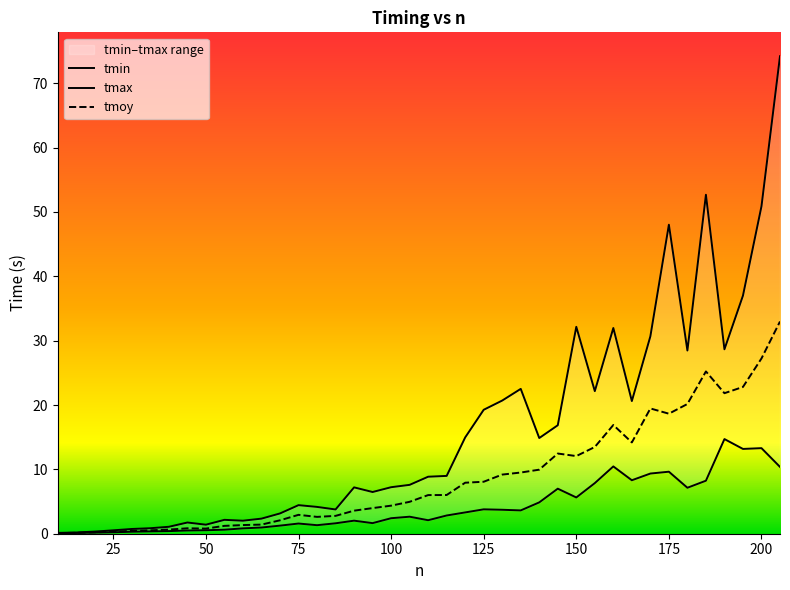

Rank the categories by tmin value from lowest to highest.

10, 15, 20, 25, 30, 35, 40, 45, 50, 55, 60, 65, 70, 80, 75, 85, 95, 90, 110, 100, 105, 115, 120, 135, 130, 125, 140, 150, 145, 180, 155, 185, 165, 170, 175, 205, 160, 195, 200, 190